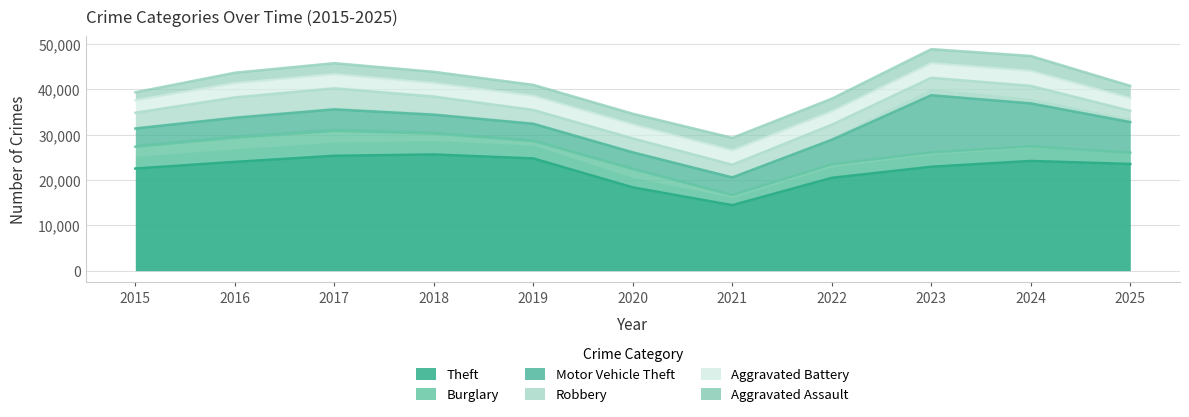

True or false: Robbery has a value of 1003 at 2015.

False